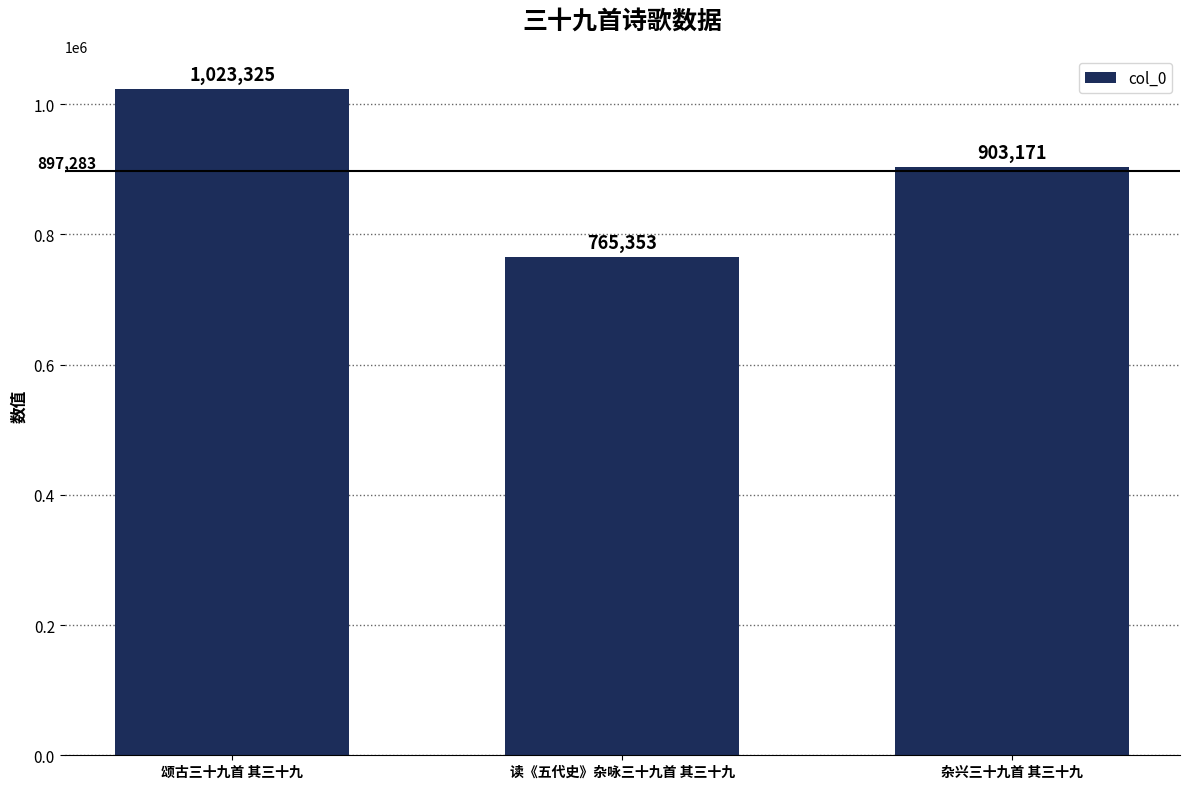

Which label corresponds to the smallest value in the chart?

读《五代史》杂咏三十九首 其三十九